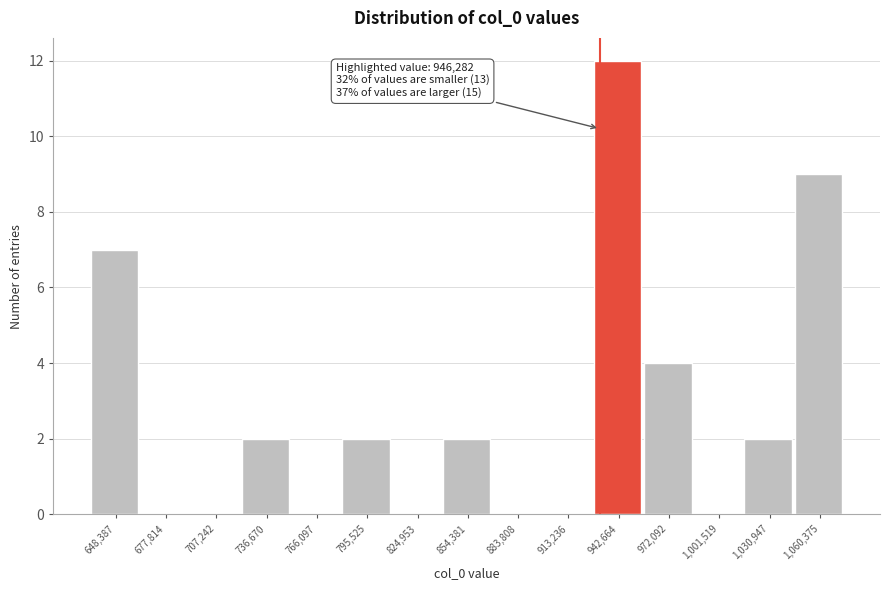

Reading right to left, transcribe all the data shown in this chart.

1,060,375=9	1,030,947=2	1,001,519=0	972,092=4	942,664=12	913,236=0	883,808=0	854,381=2	824,953=0	795,525=2	766,097=0	736,670=2	707,242=0	677,814=0	648,387=7